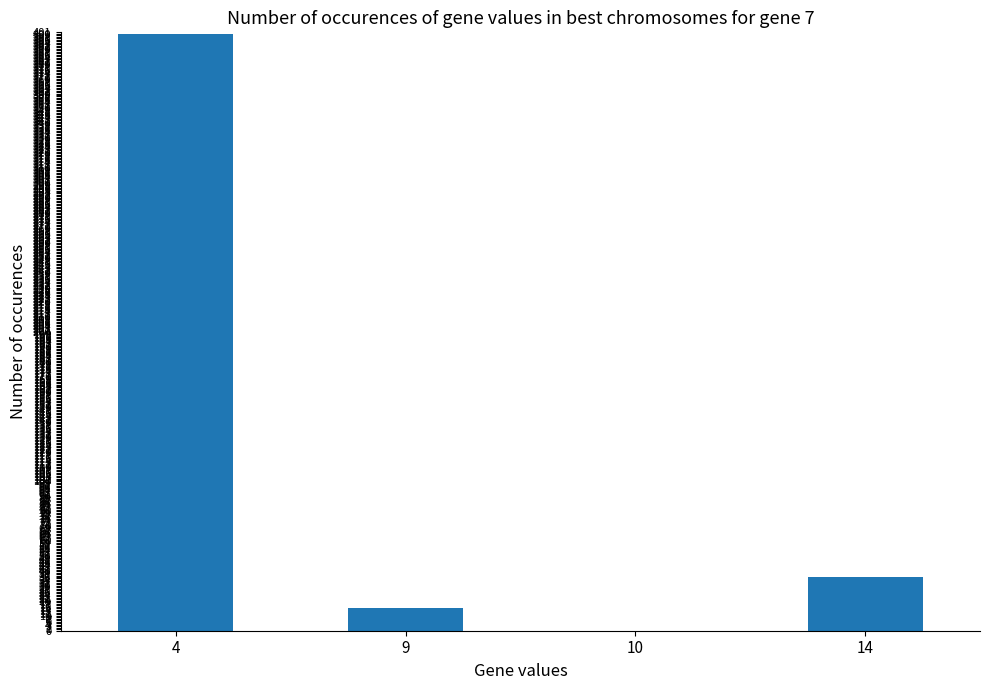

What is the sum of all values?

451